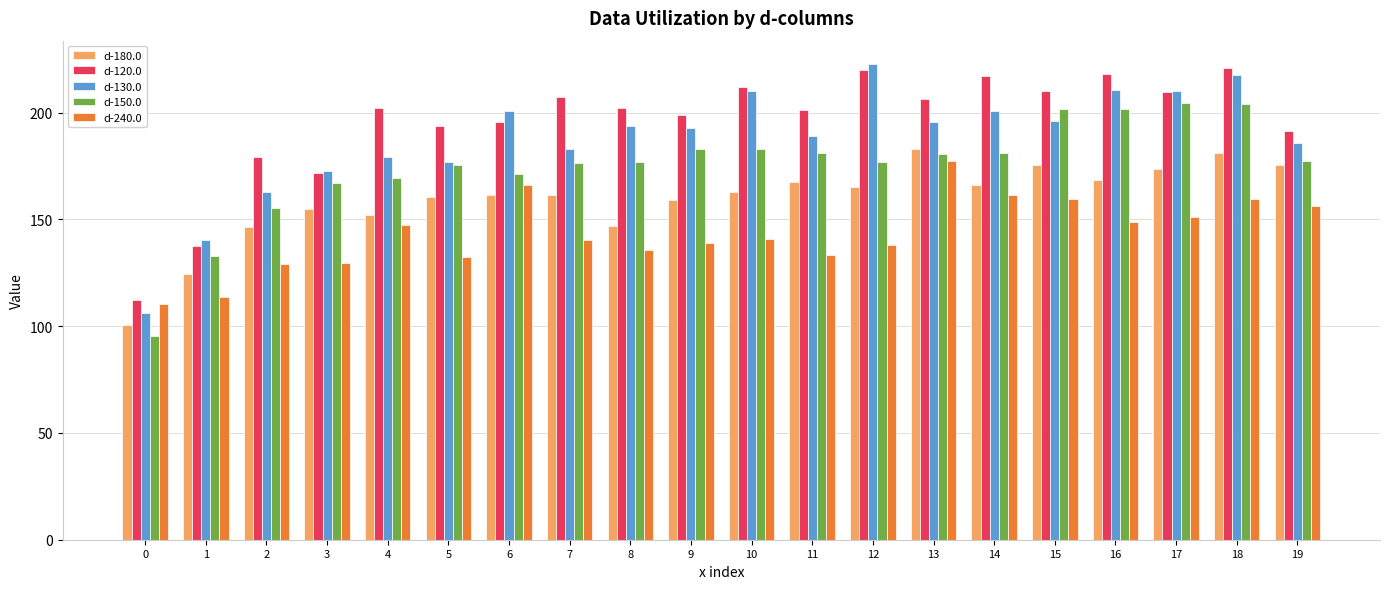

The value of d-150.0 at 16 is 201.8. True or false?

True